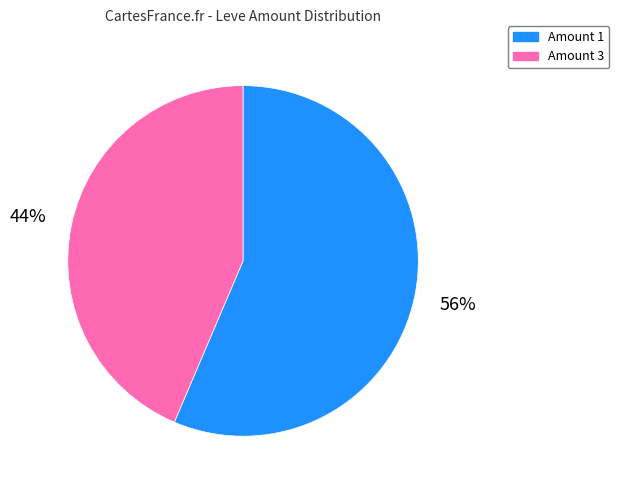

Does any single category account for the majority?

Yes